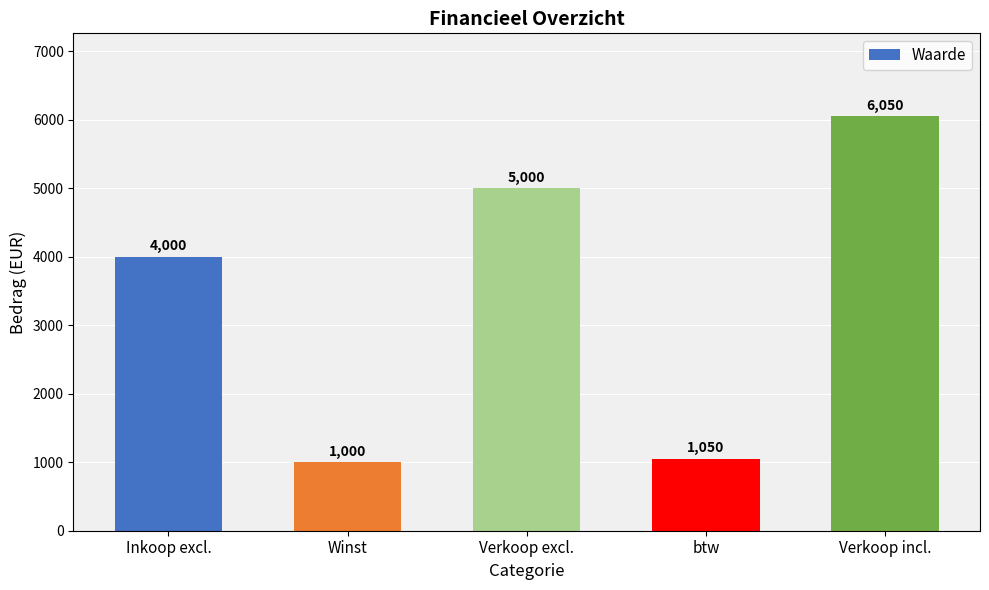

Reading right to left, extract all data points from this chart.

6050	1050	5000	1000	4000